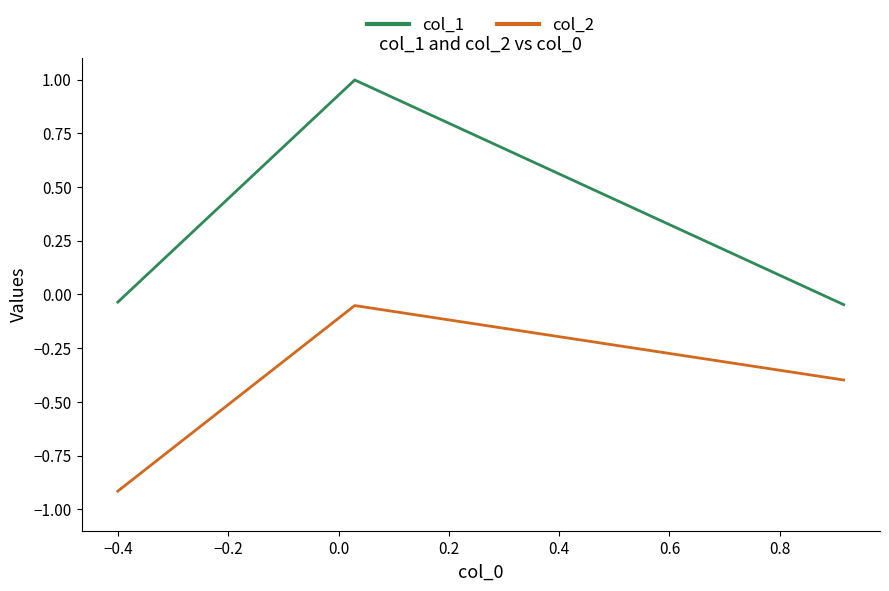

What is the difference between the maximum and minimum values in the col_2 series?

0.9